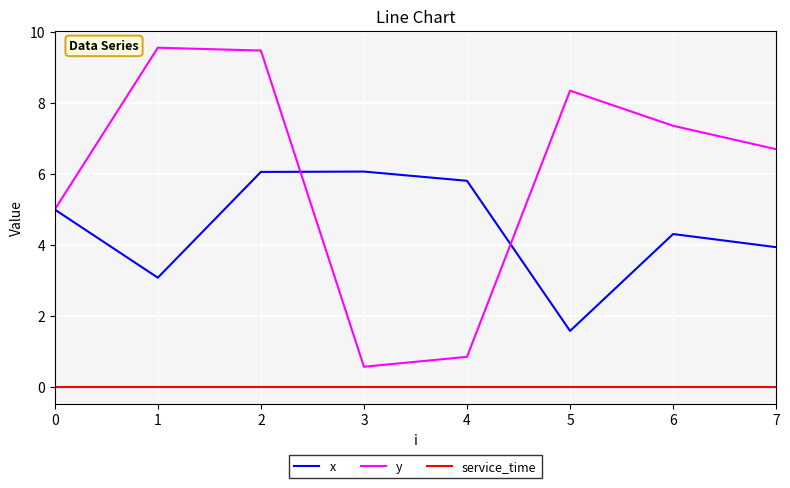

What value does the y series have at 3?

0.6